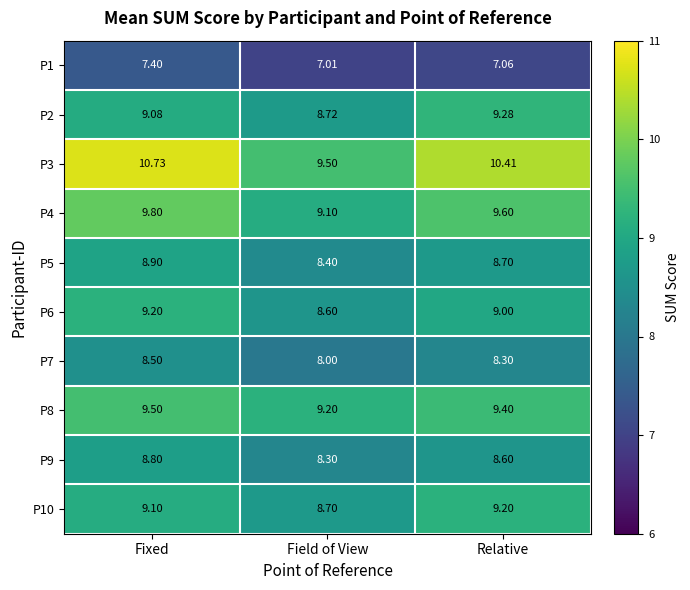

How many data points does each series have?

3